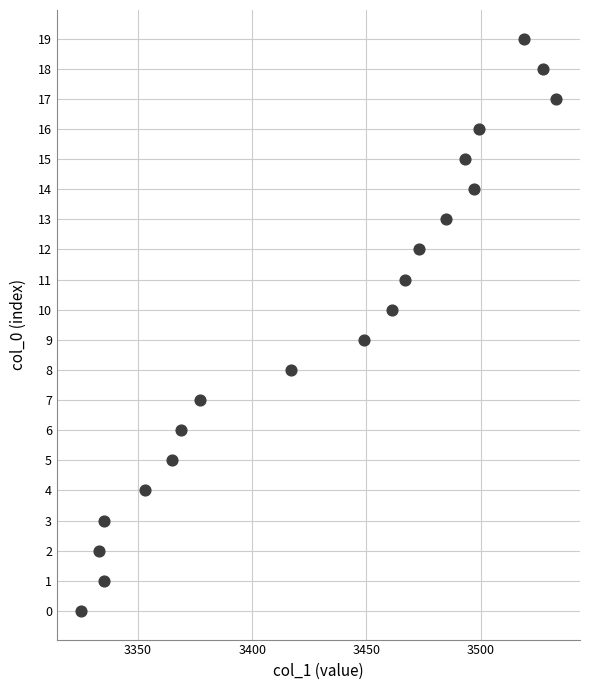

What is the range of X values (max minus min)?

208